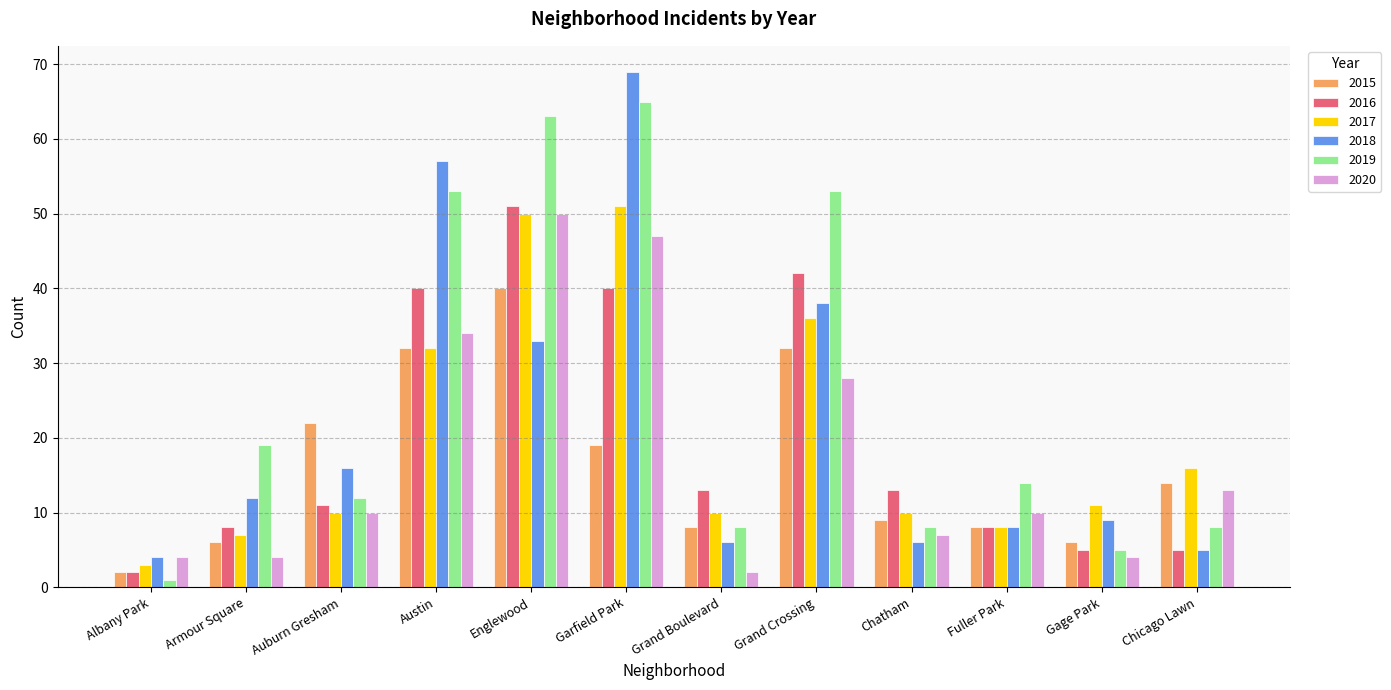

Which series has the widest spread of values?

2018